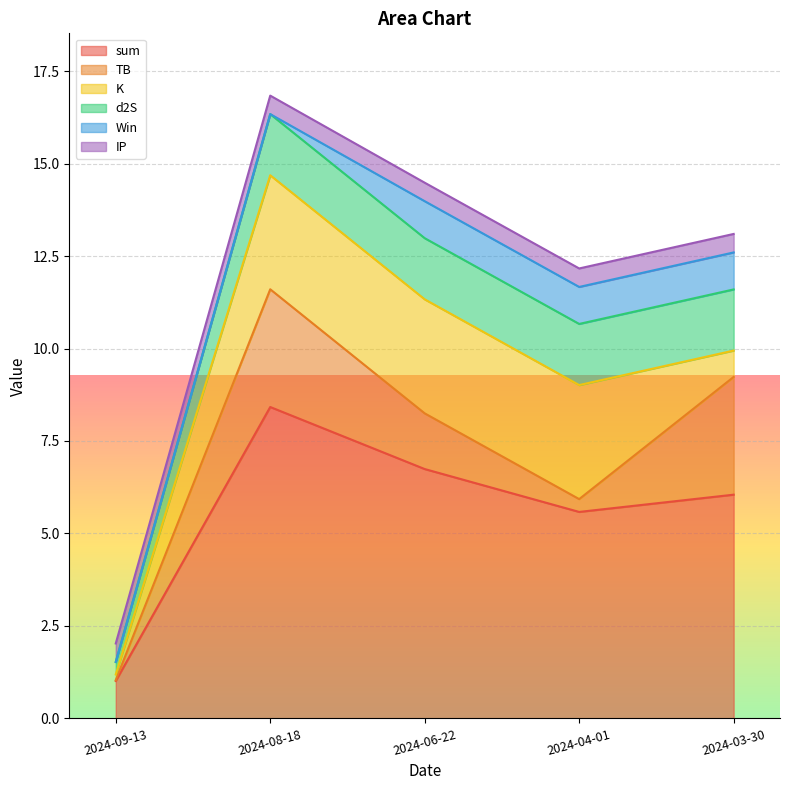

Is the value of TB at 2024-04-01 greater than the value of Win at 2024-04-01?

No